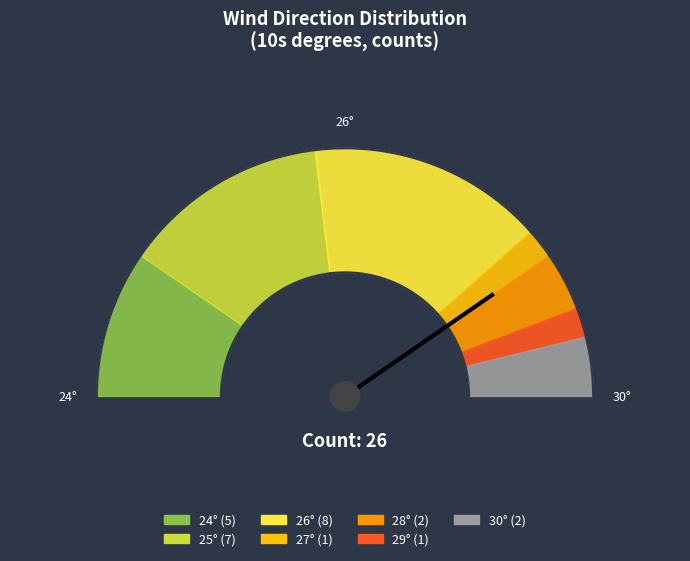

What portion of the pie excludes 28?

92.3%